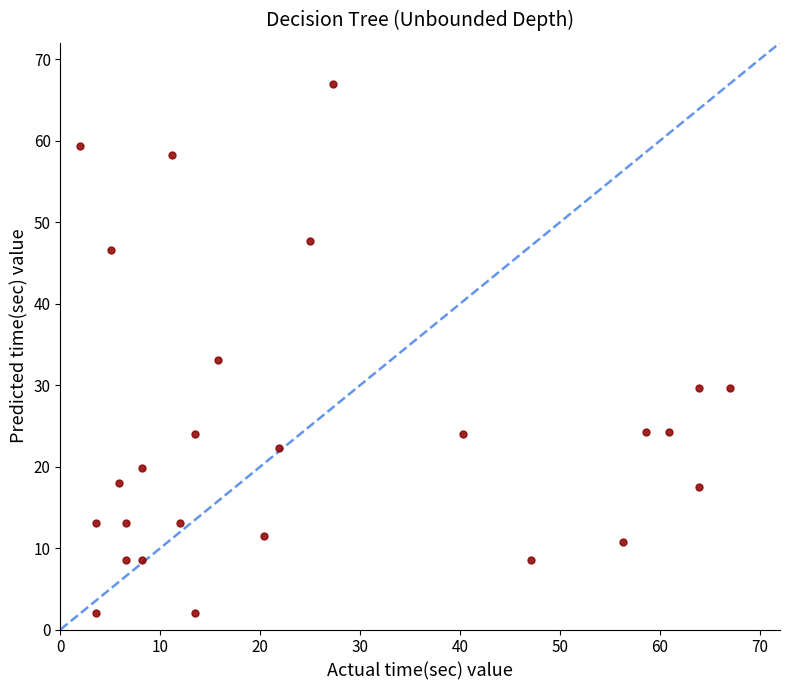

What is the range of X values (max minus min)?

65.0